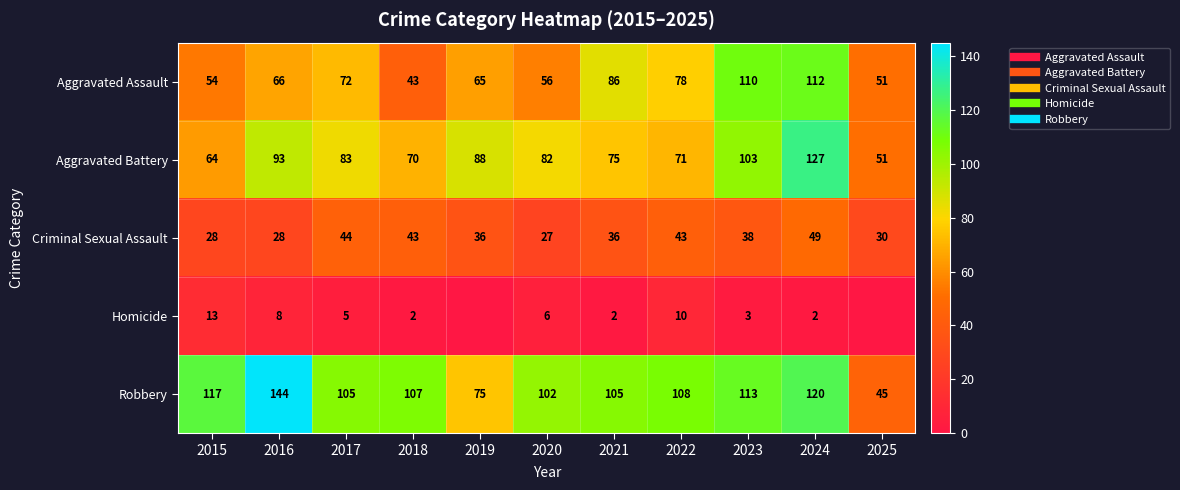

Count the number of data series in this chart.

5